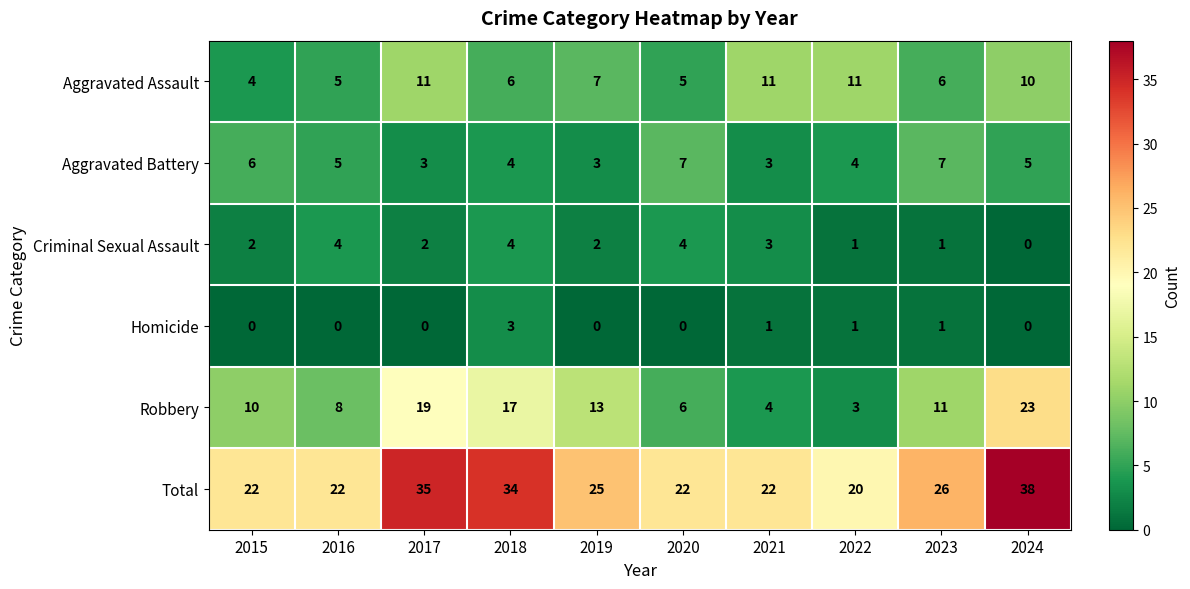

What is the average value of the Aggravated Battery series?

5